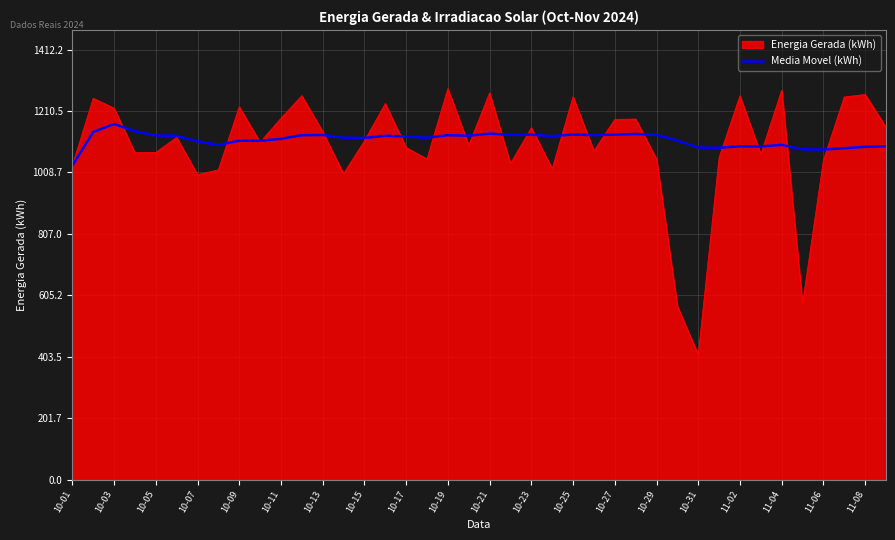

Which series has the widest spread of values?

Energia Gerada (kWh)